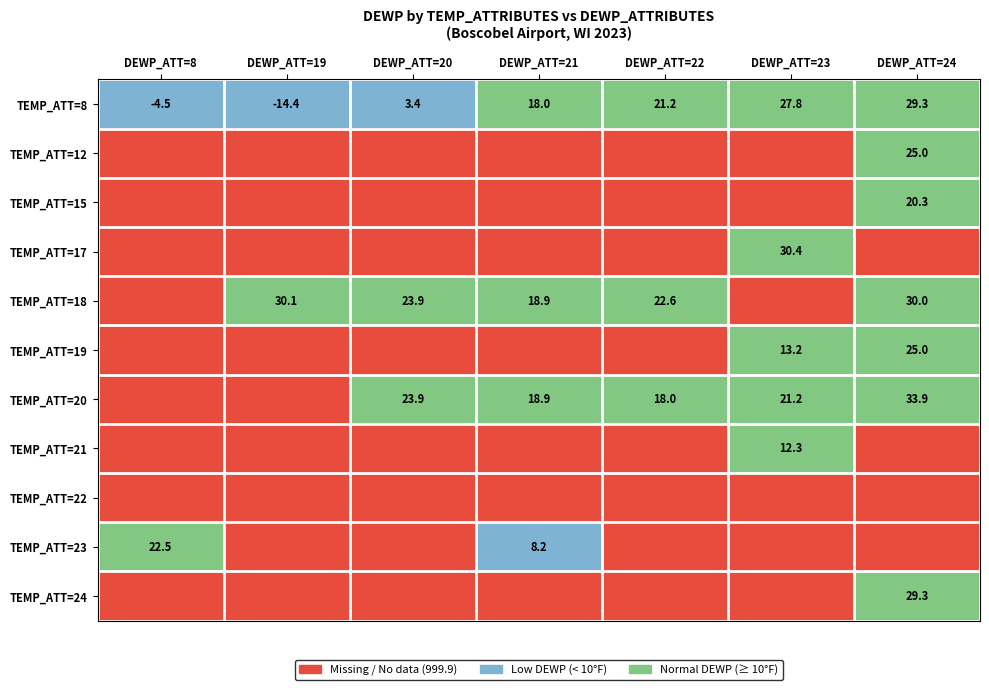

At how many categories does at least one series exceed 1?

7